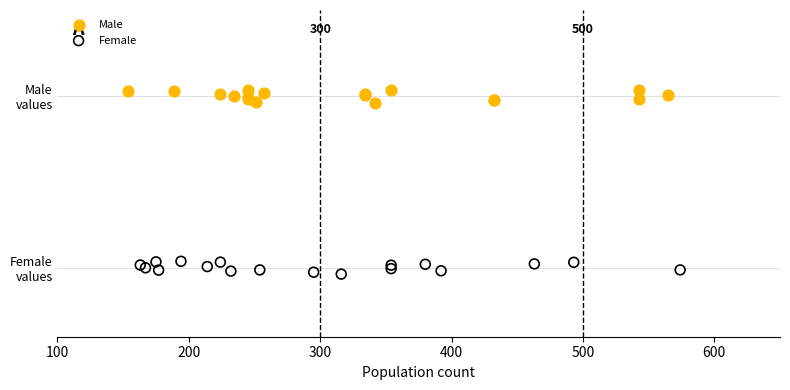

Which series reaches the minimum Y coordinate?

Female